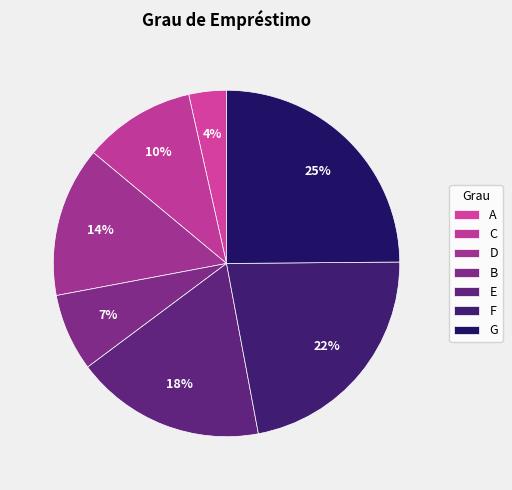

How many slices are in this pie chart?

7